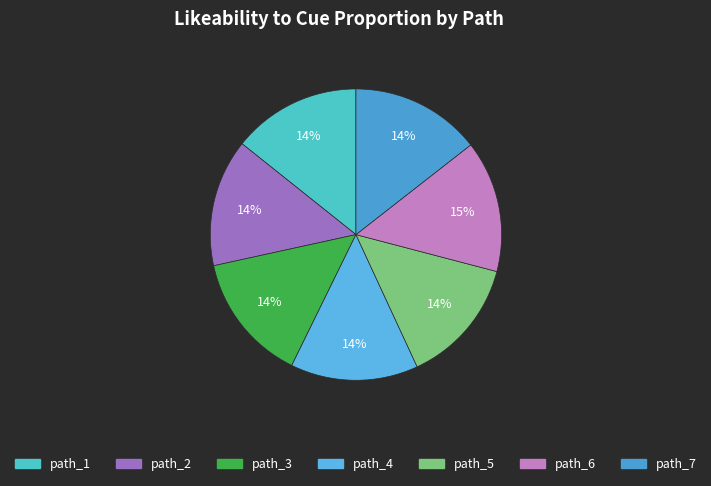

To the nearest percent, what is the difference between the largest and smallest slice percentages?

1%